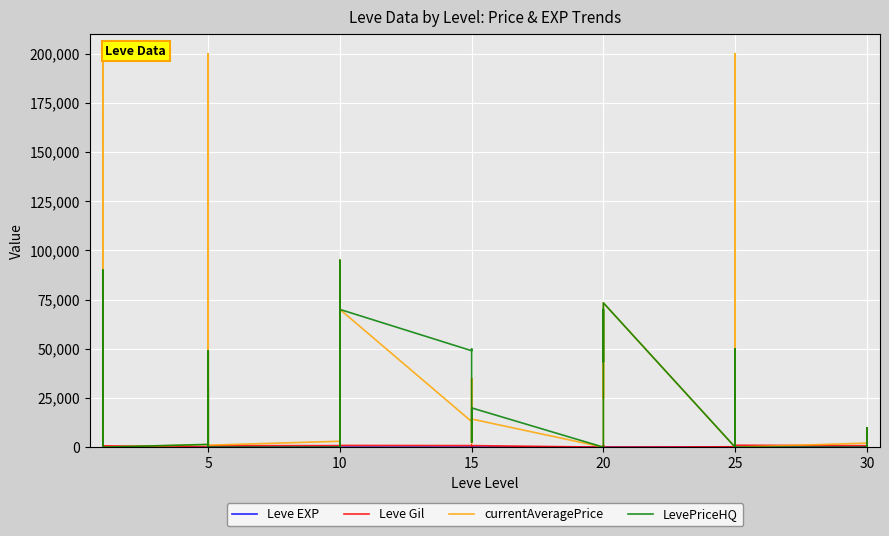

Between 5 and 15, which series saw the biggest shift?

LevePriceHQ